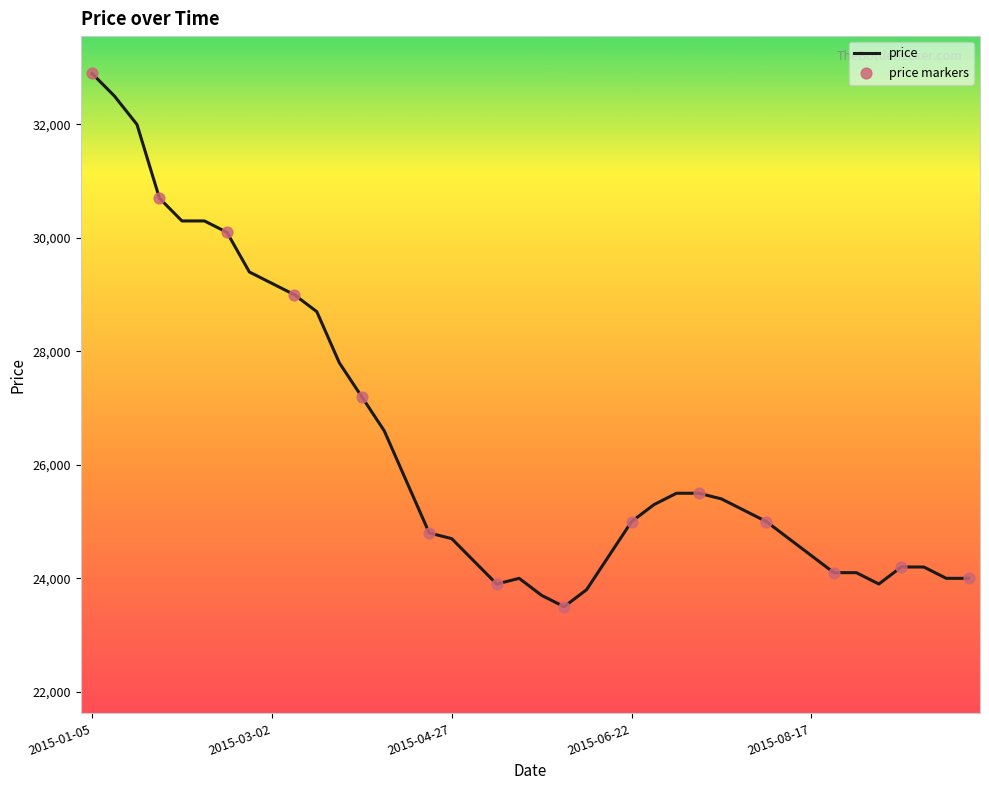

What is the difference between the maximum and minimum values?

9400